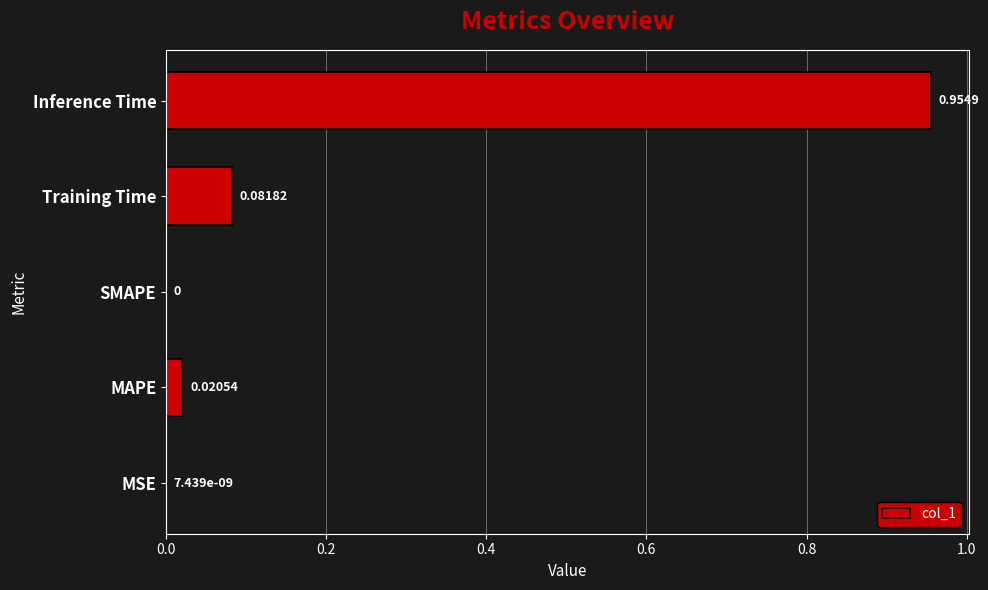

What is the change in value from MSE to Training Time?

+0.1